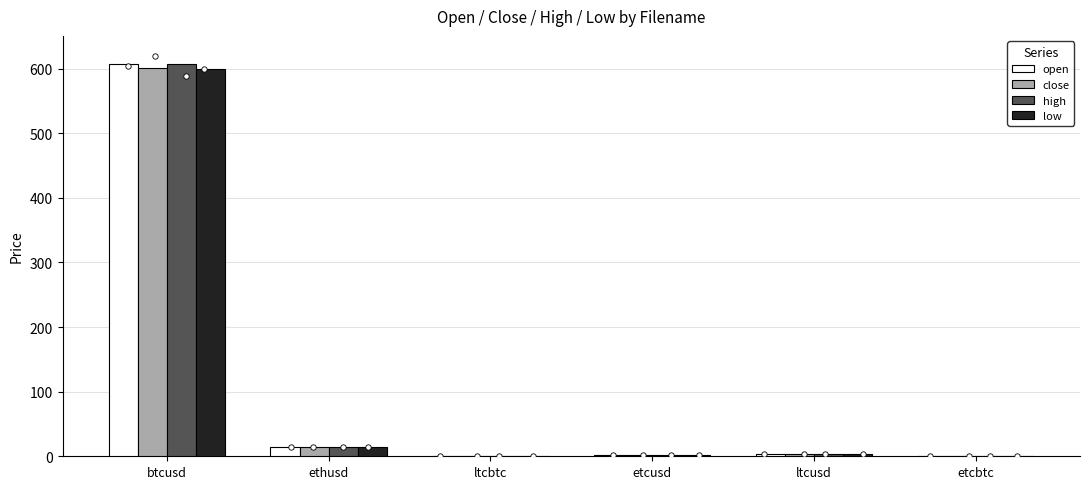

Which series contains the lowest Y value?

low